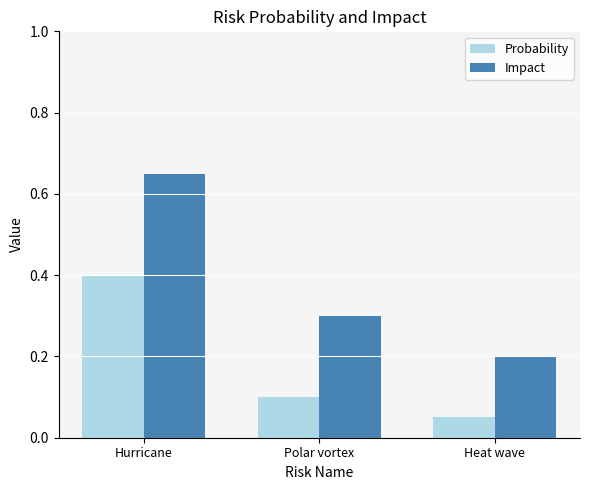

Which category has the lowest value in the Probability series?

Heat wave